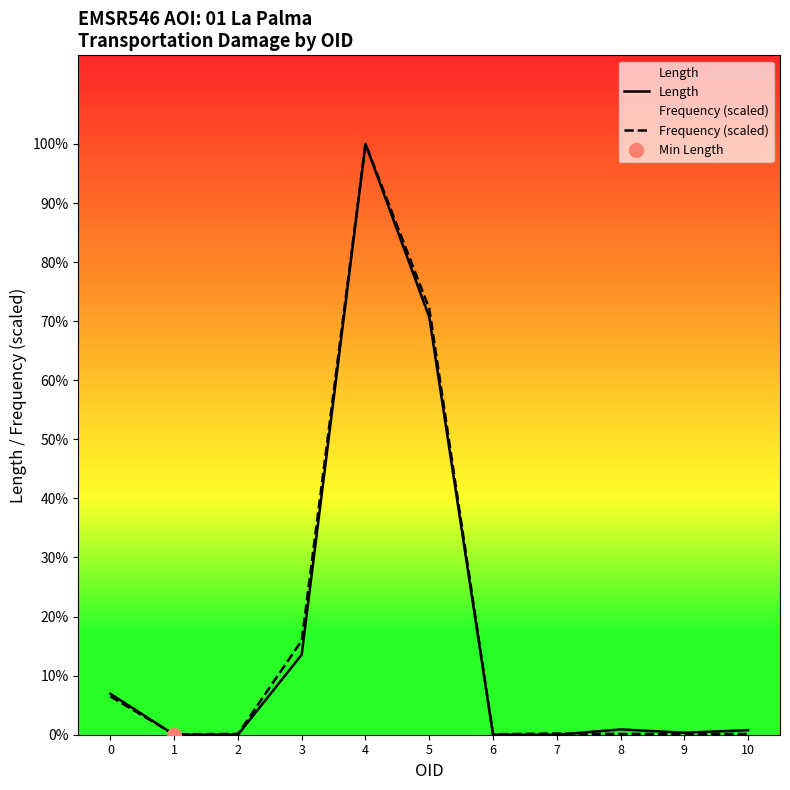

Rank the series at 7 from highest to lowest value.

Frequency (scaled), Length